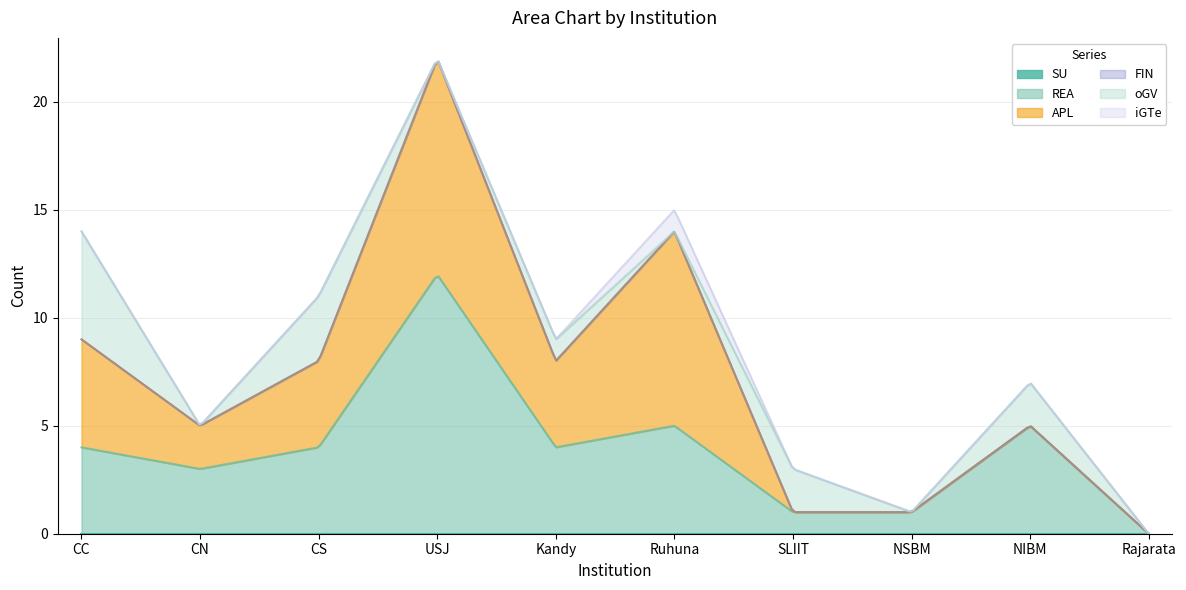

What is the label of the 9th point from the left?

NIBM